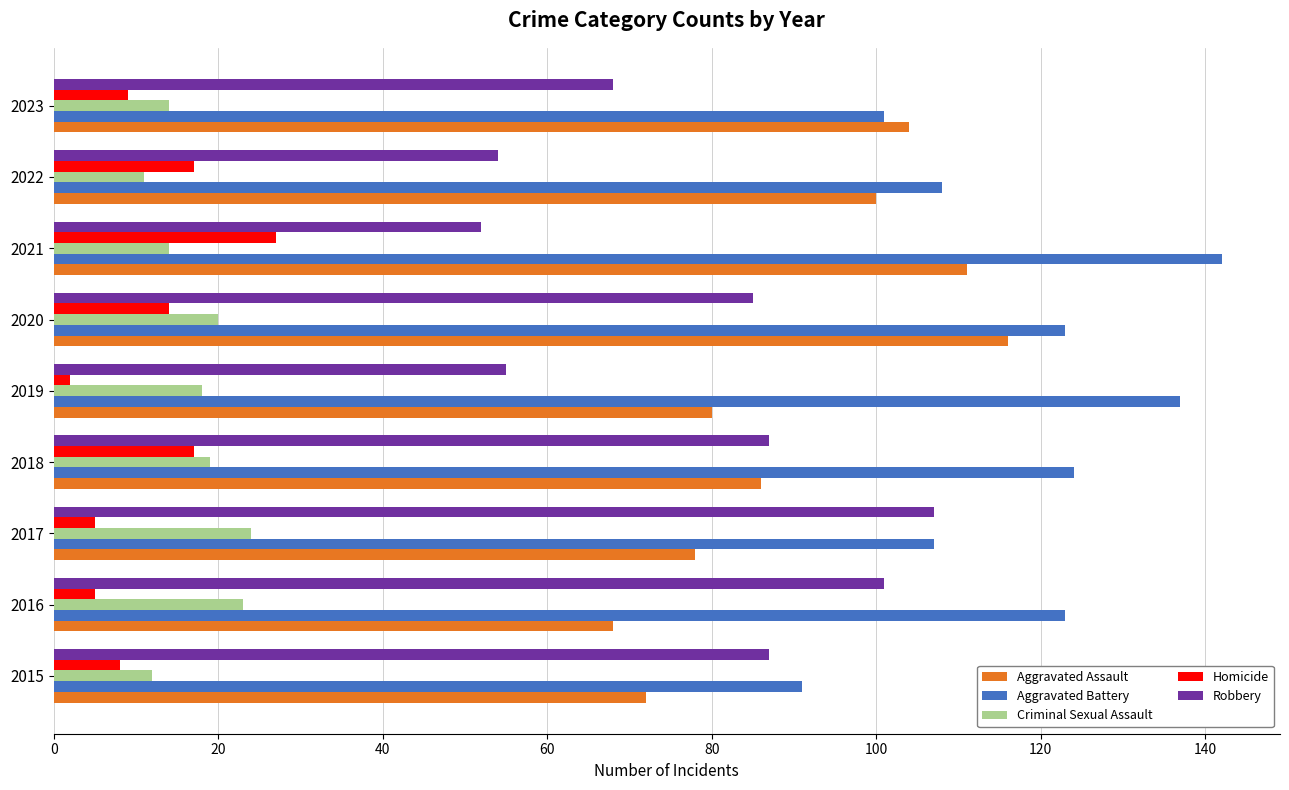

At which category is the sum across all series the highest?

2020